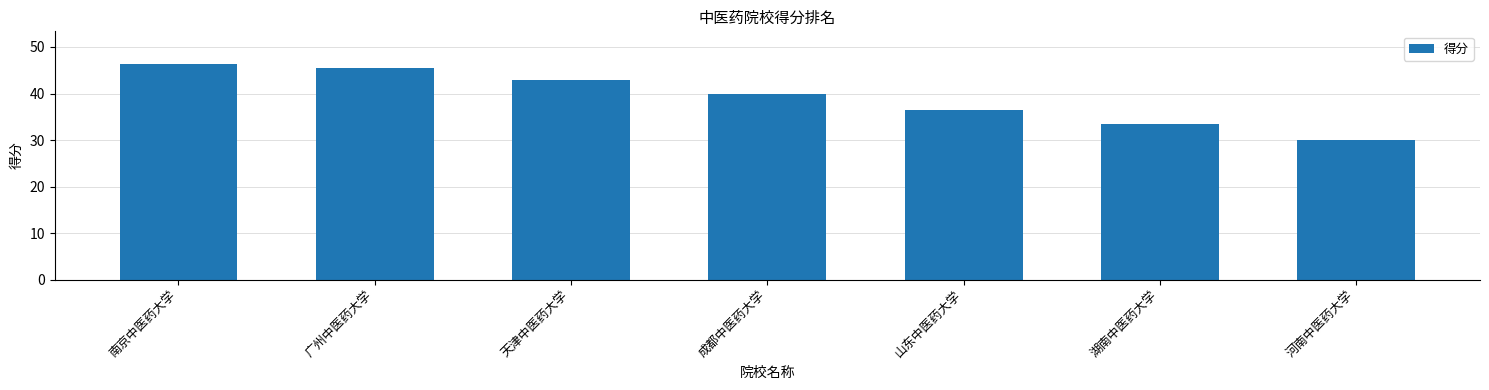

What is the change in value from 山东中医药大学 to 河南中医药大学?

-6.5